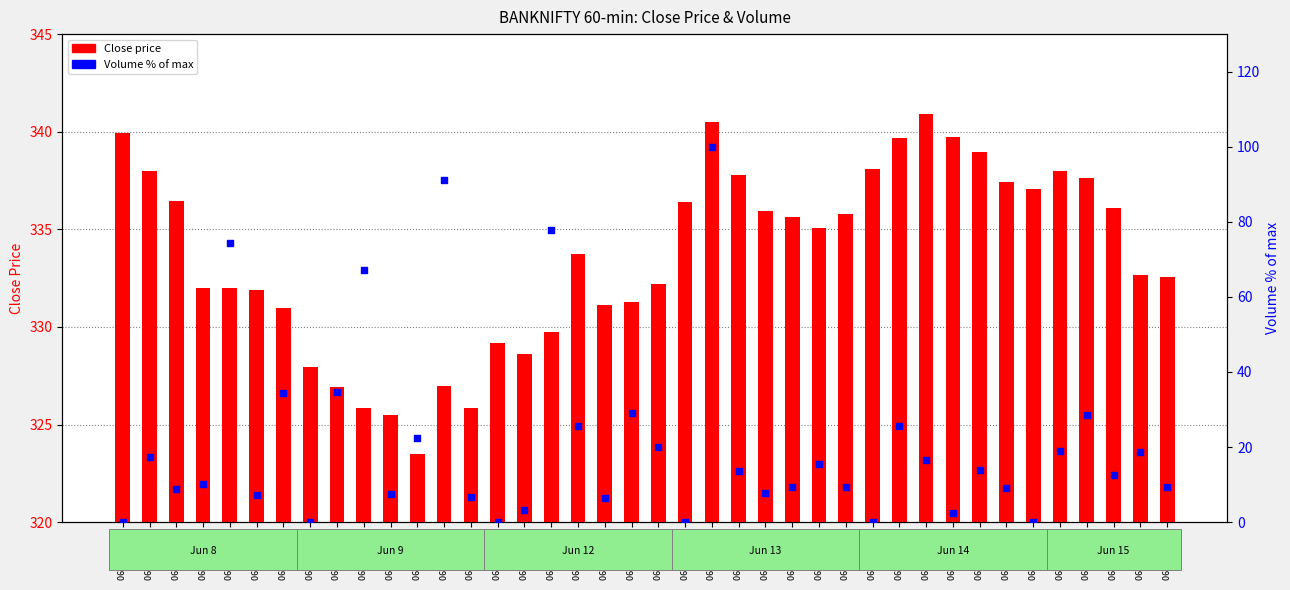

At which category is the sum across all series the highest?

06-13 10:15